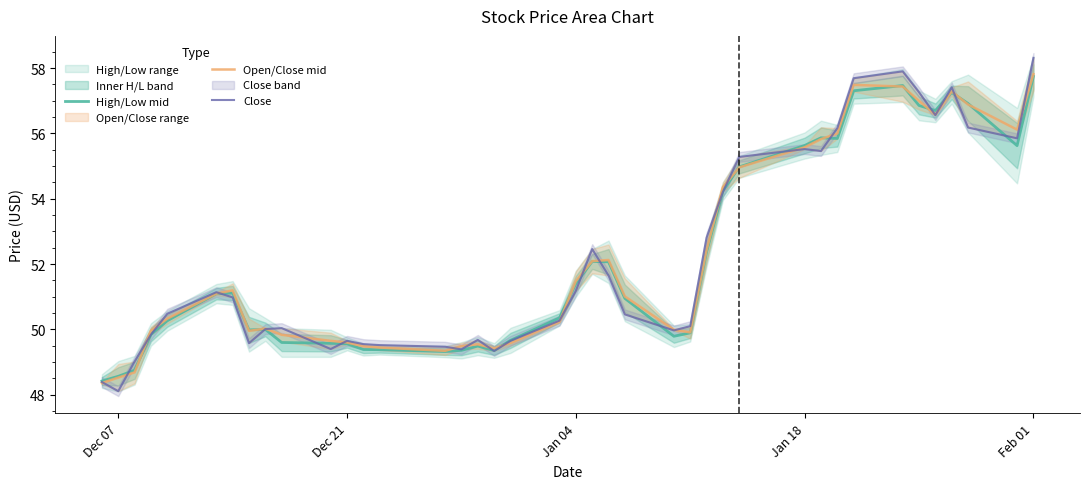

Which category has the highest value in the Open/Close mid series?

Feb 01